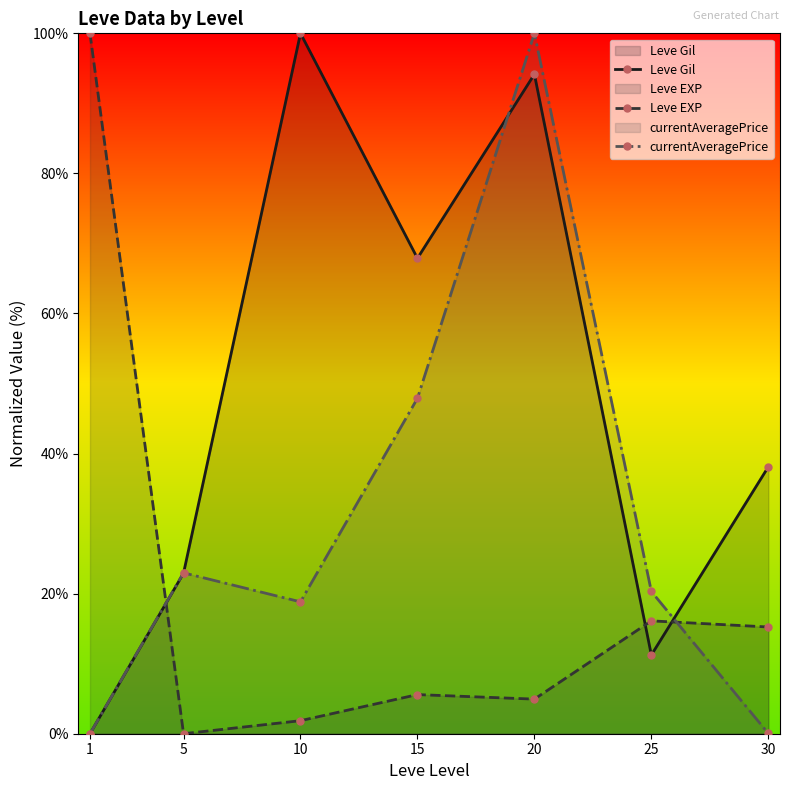

Which series has the largest total across all categories?

Leve Gil